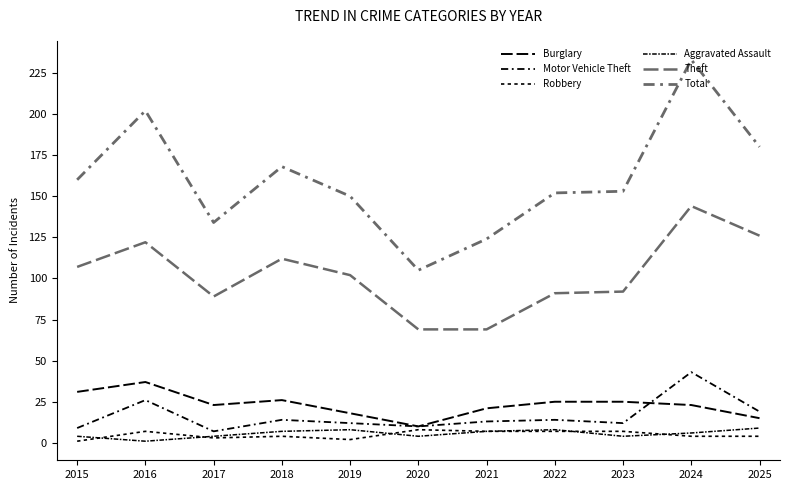

Which label corresponds to the smallest value in the chart?

2015